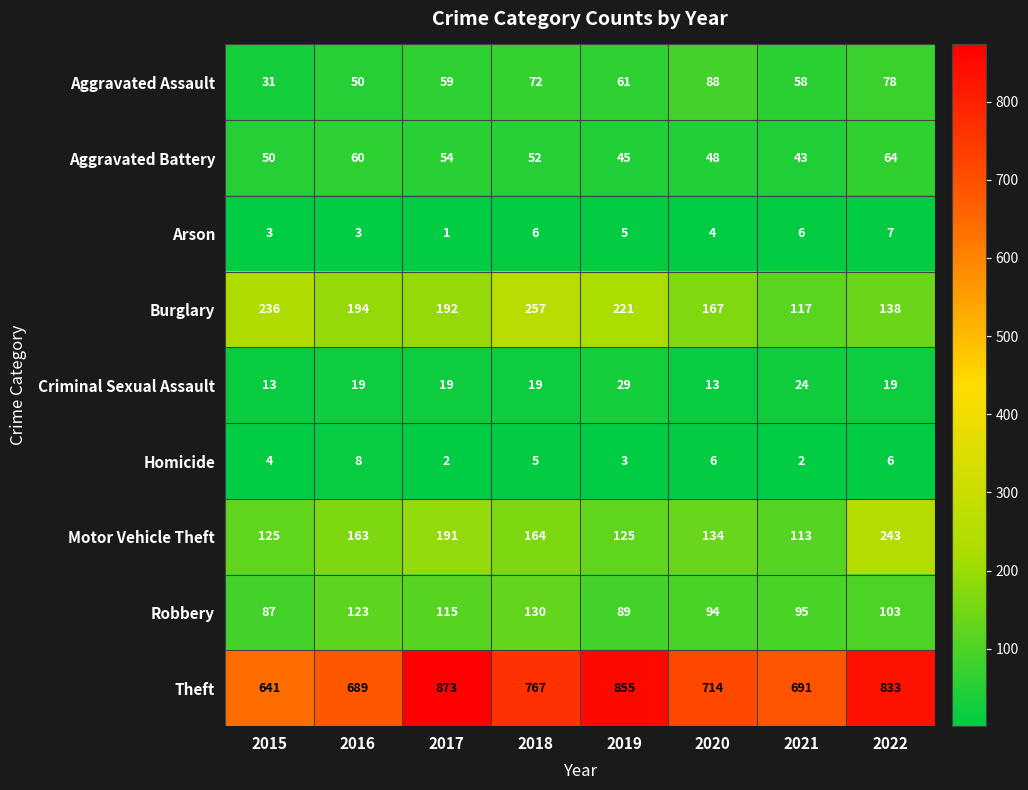

List the series in order of their peak value, highest first.

Theft, Burglary, Motor Vehicle Theft, Robbery, Aggravated Assault, Aggravated Battery, Criminal Sexual Assault, Homicide, Arson